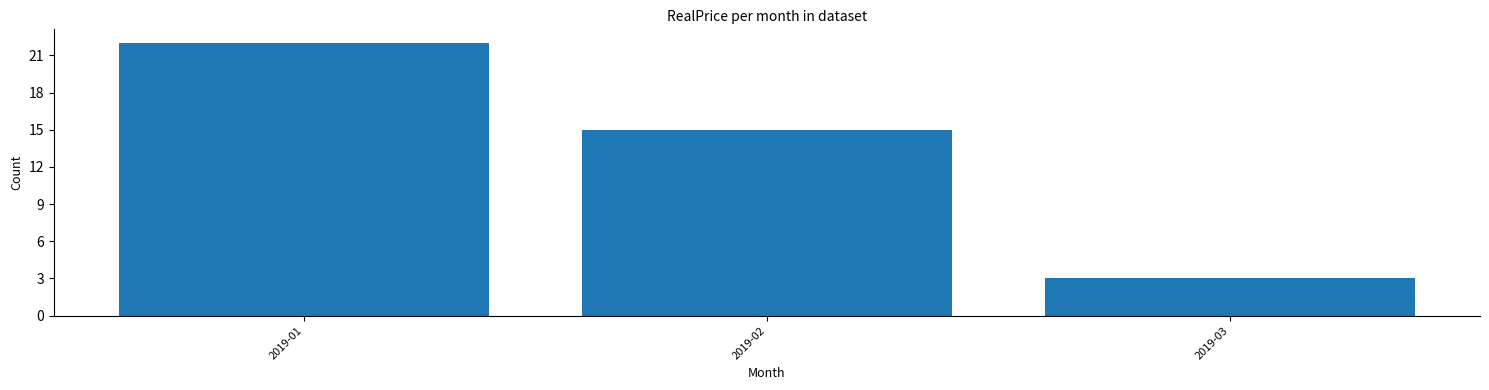

Reading left to right, what are all the values shown in this chart?

22	15	3